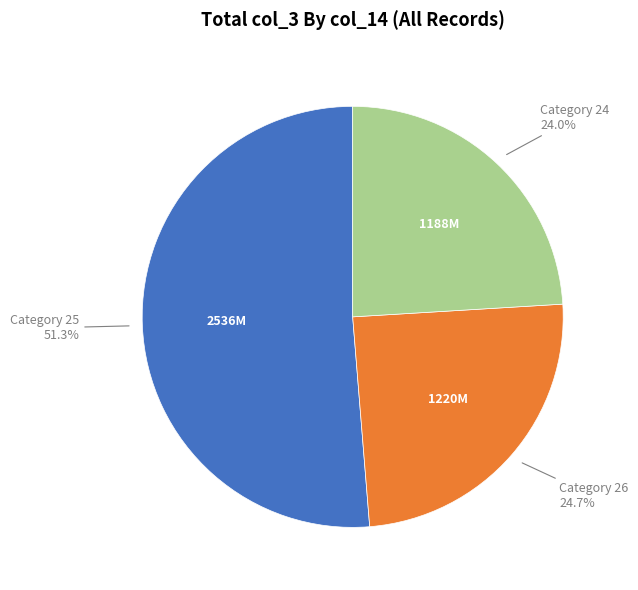

Is there any slice that represents more than half of the pie?

Yes